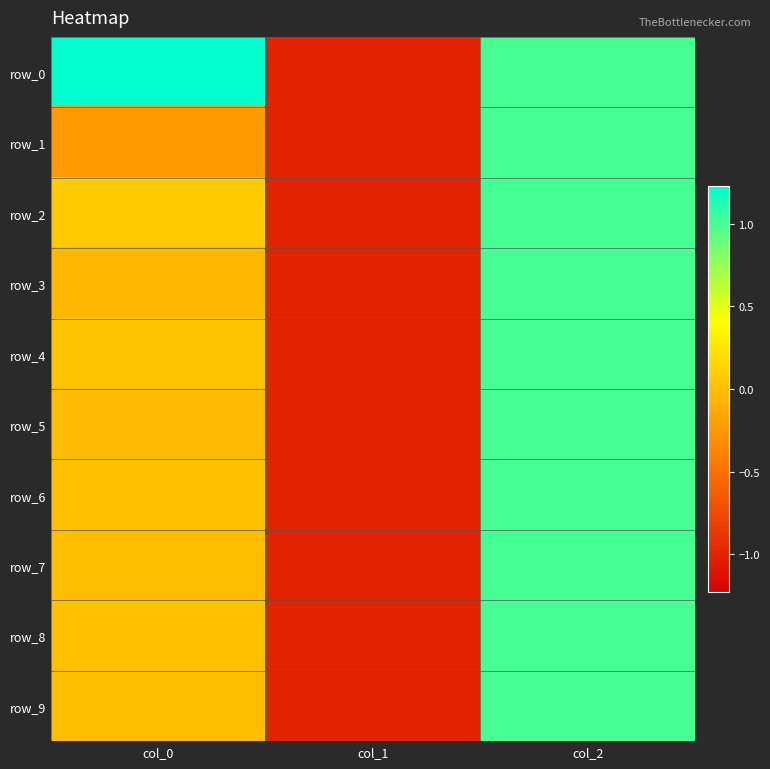

The row_6 series shows -1.4 at col_1. True or false?

False